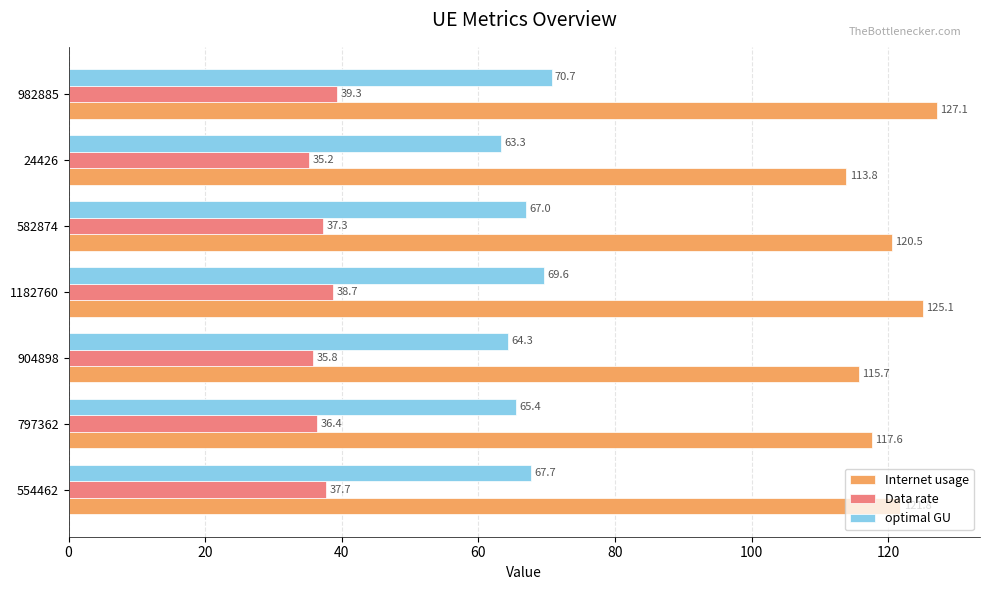

Which category has the highest value in the optimal GU series?

982885